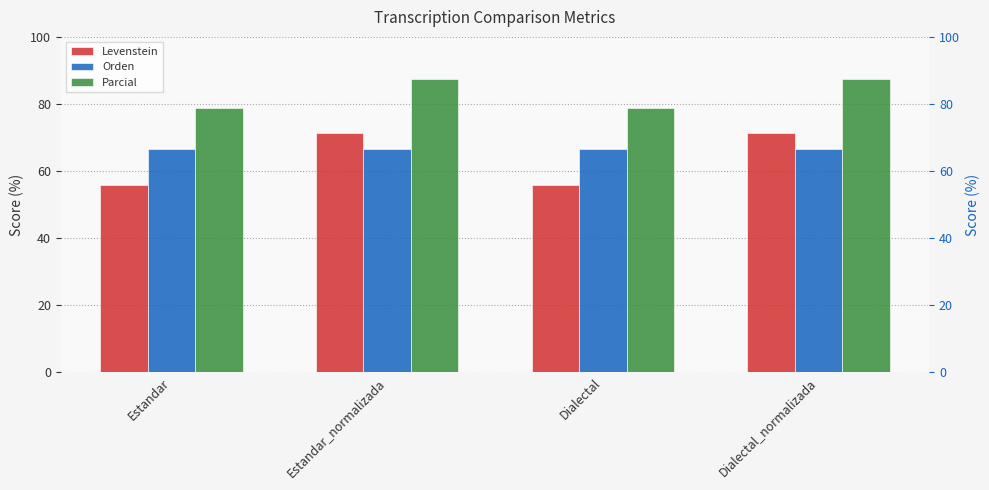

How many data points does each series have?

4